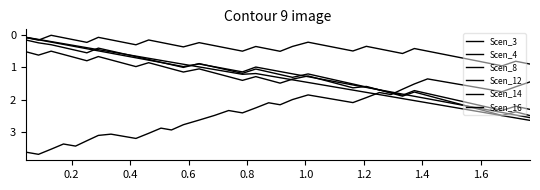

Is this an area chart (filled region under the line)?

No